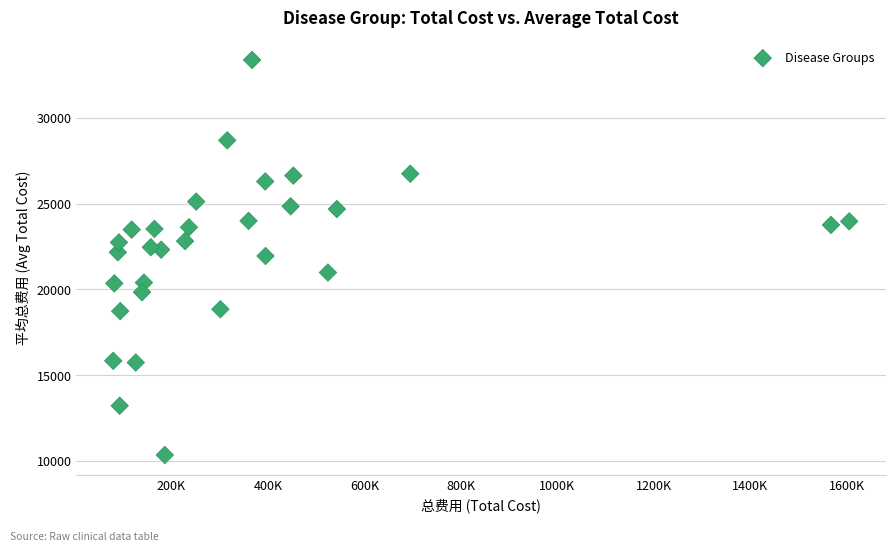

What is the range of Y values (max minus min)?

23037.2